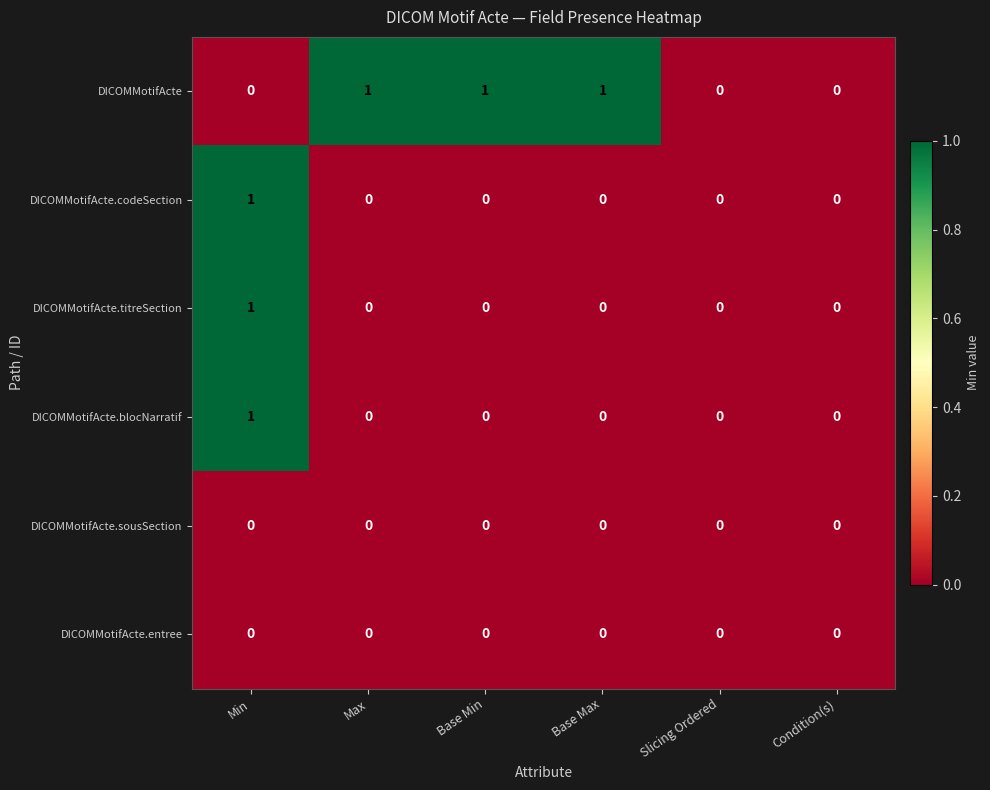

Which series has the largest total across all categories?

DICOMMotifActe